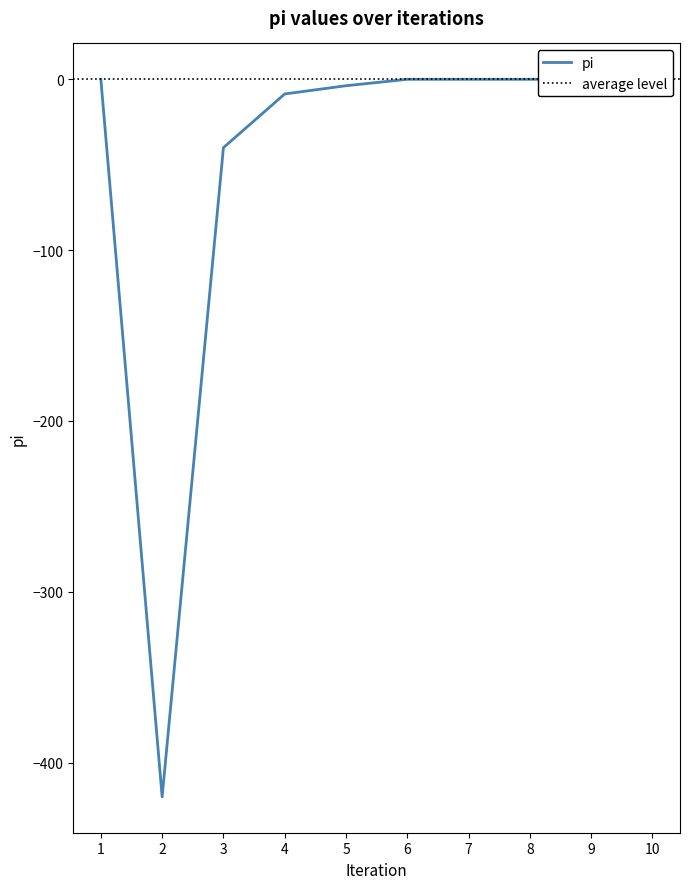

Which category has the lowest value across all series?

2